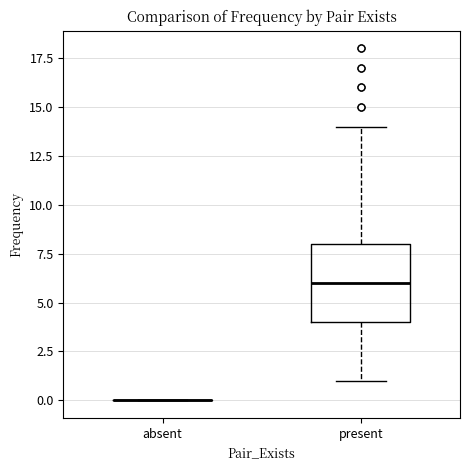

Which box is the tallest, from its lower edge to its upper edge?

present